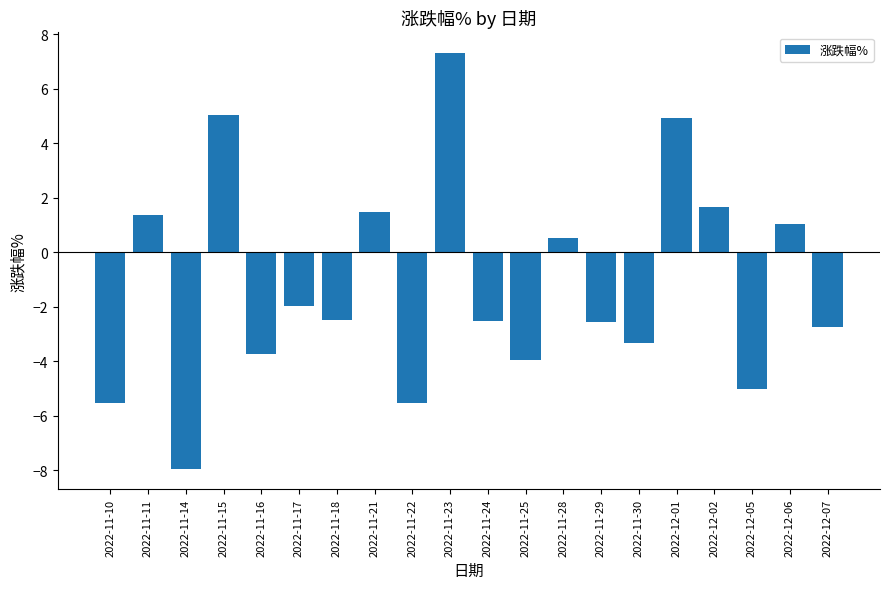

Which has a higher value, 2022-11-18 or 2022-11-14?

2022-11-18